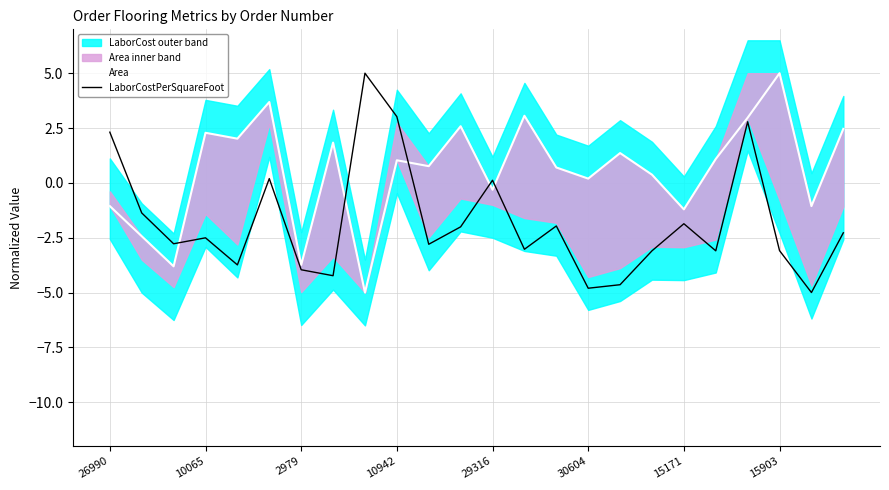

What is the sum of all LaborCostPerSquareFoot values?

-42.8